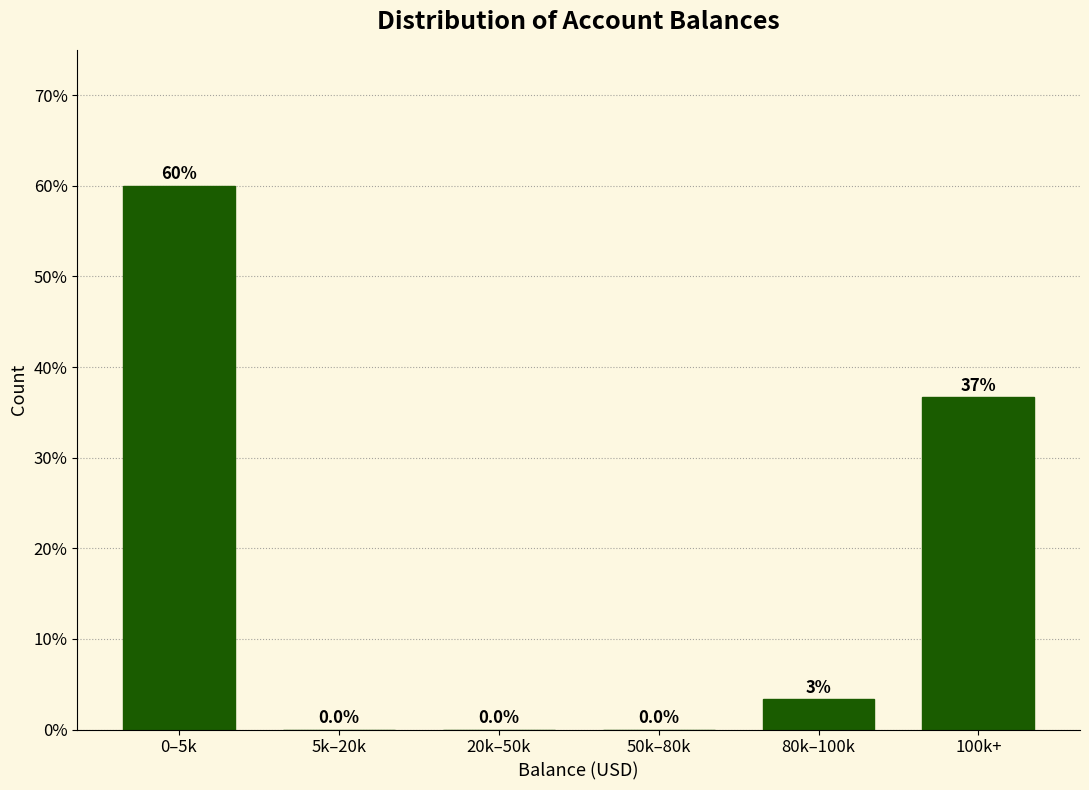

The chart shows a value of 19.4 at 100k+. True or false?

False